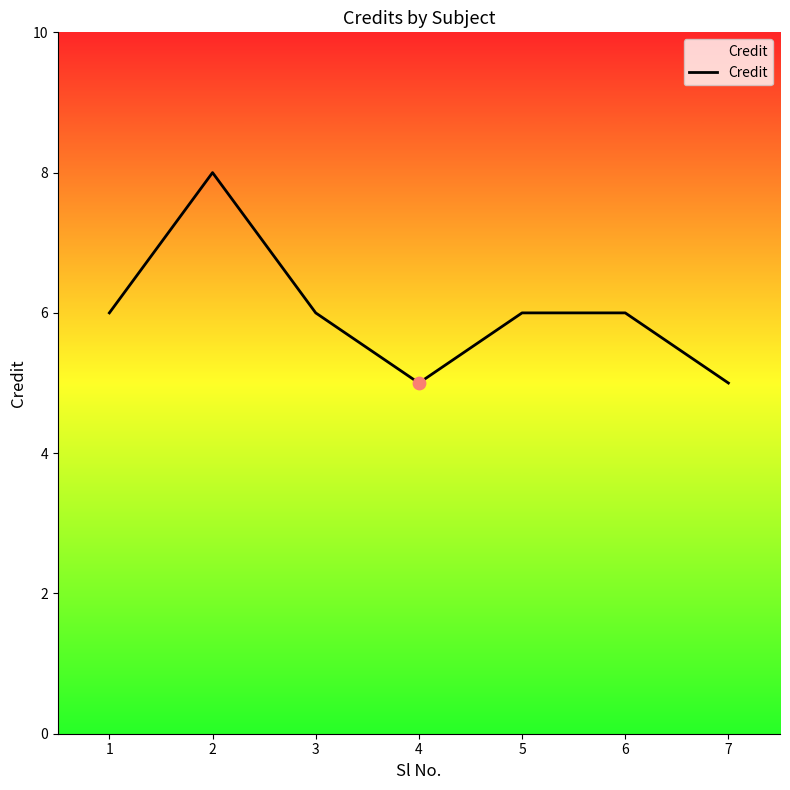

What is the ratio of the value at 7 to the value at 4?

1.0